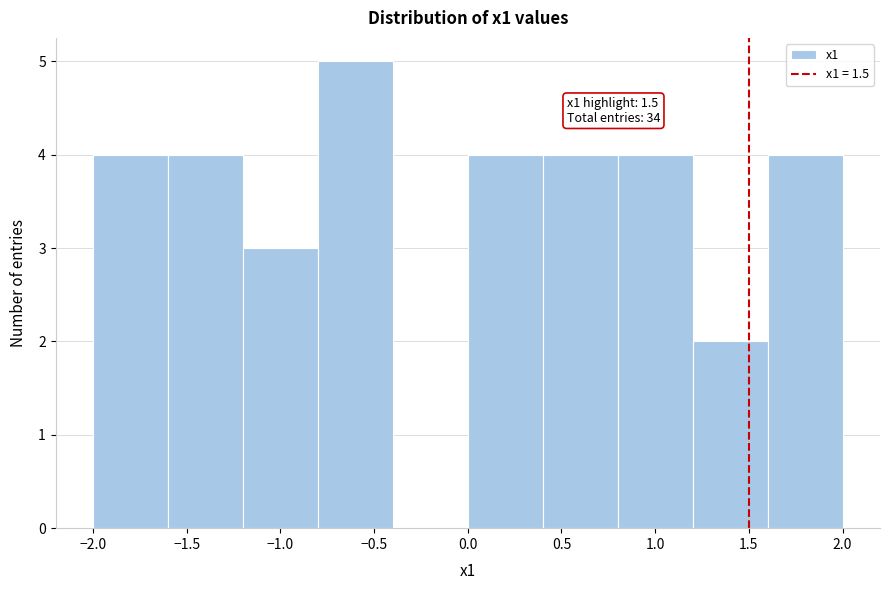

Over which range of the x-axis is the bar tallest?

-0.8 to -0.4